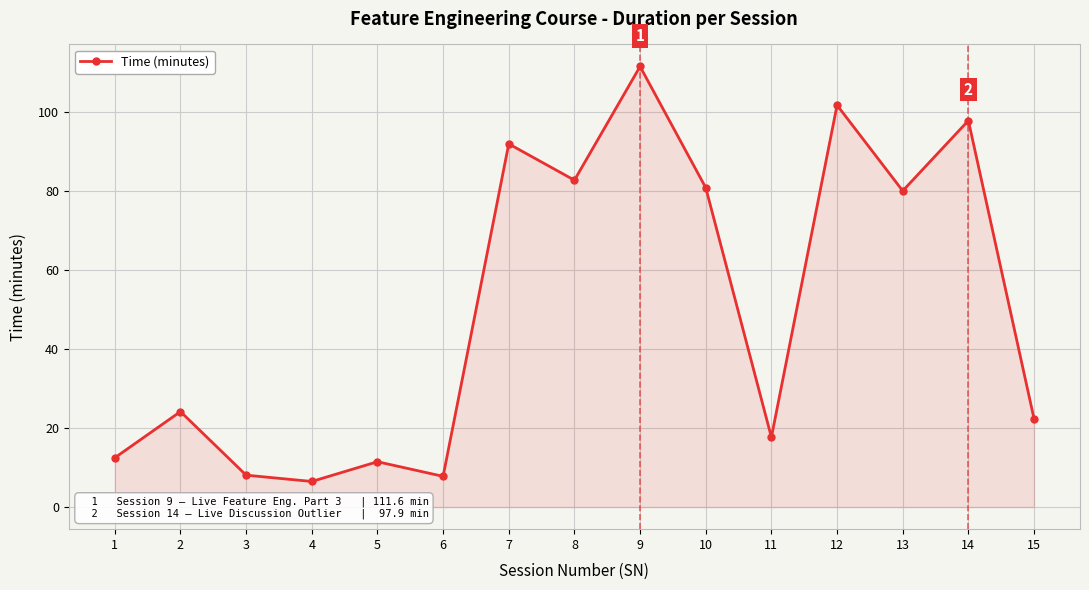

How many data points are less than 24?

7